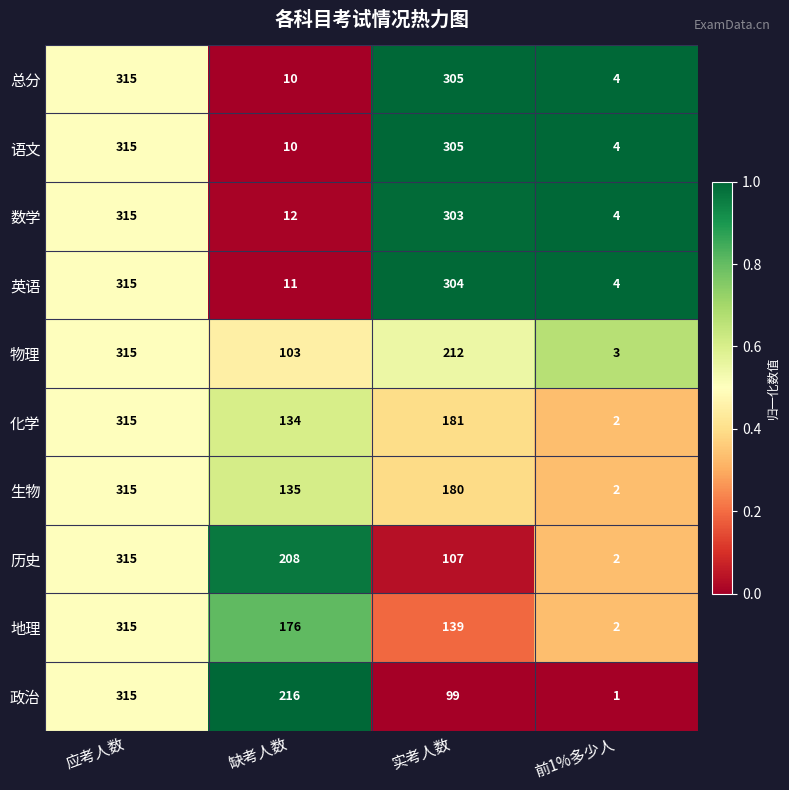

Which category has the lowest value across all series?

前1%多少人